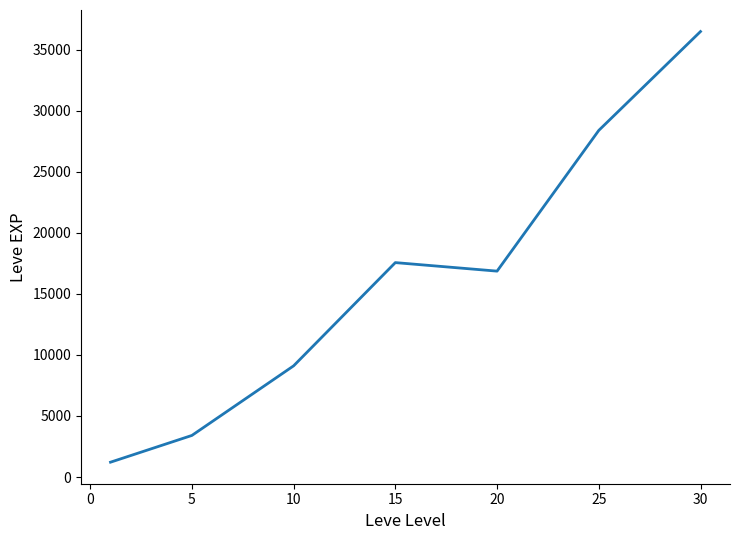

What is the difference between the second highest and minimum values?

27180.0